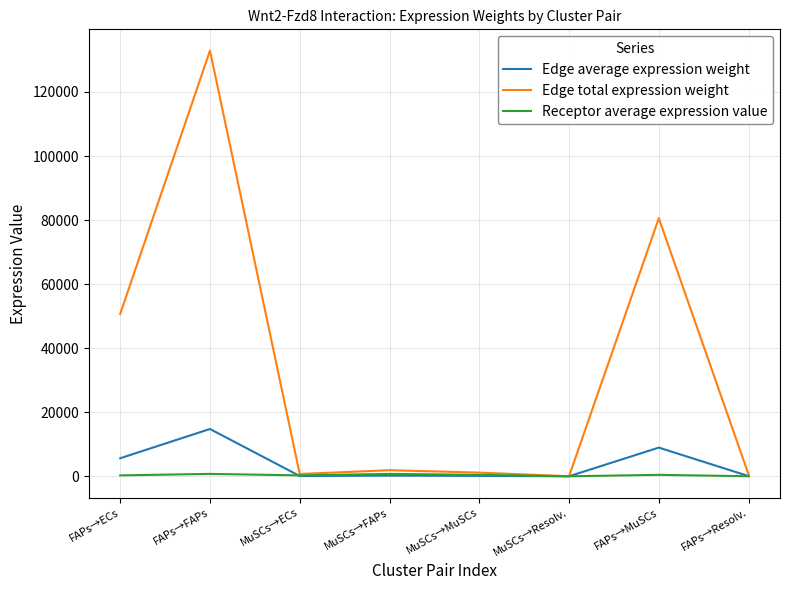

How many lines are shown in the chart?

3